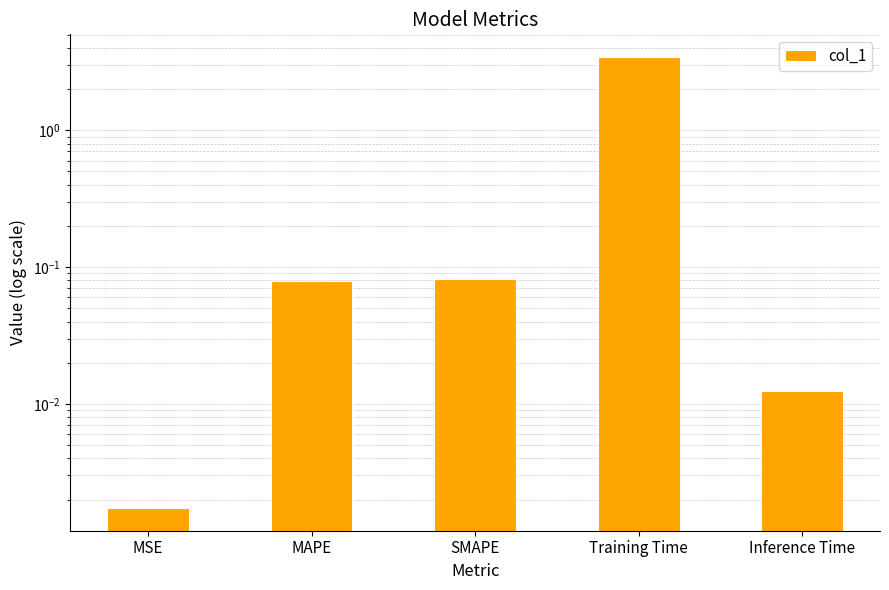

Where is the data nearest to the value 1?

SMAPE